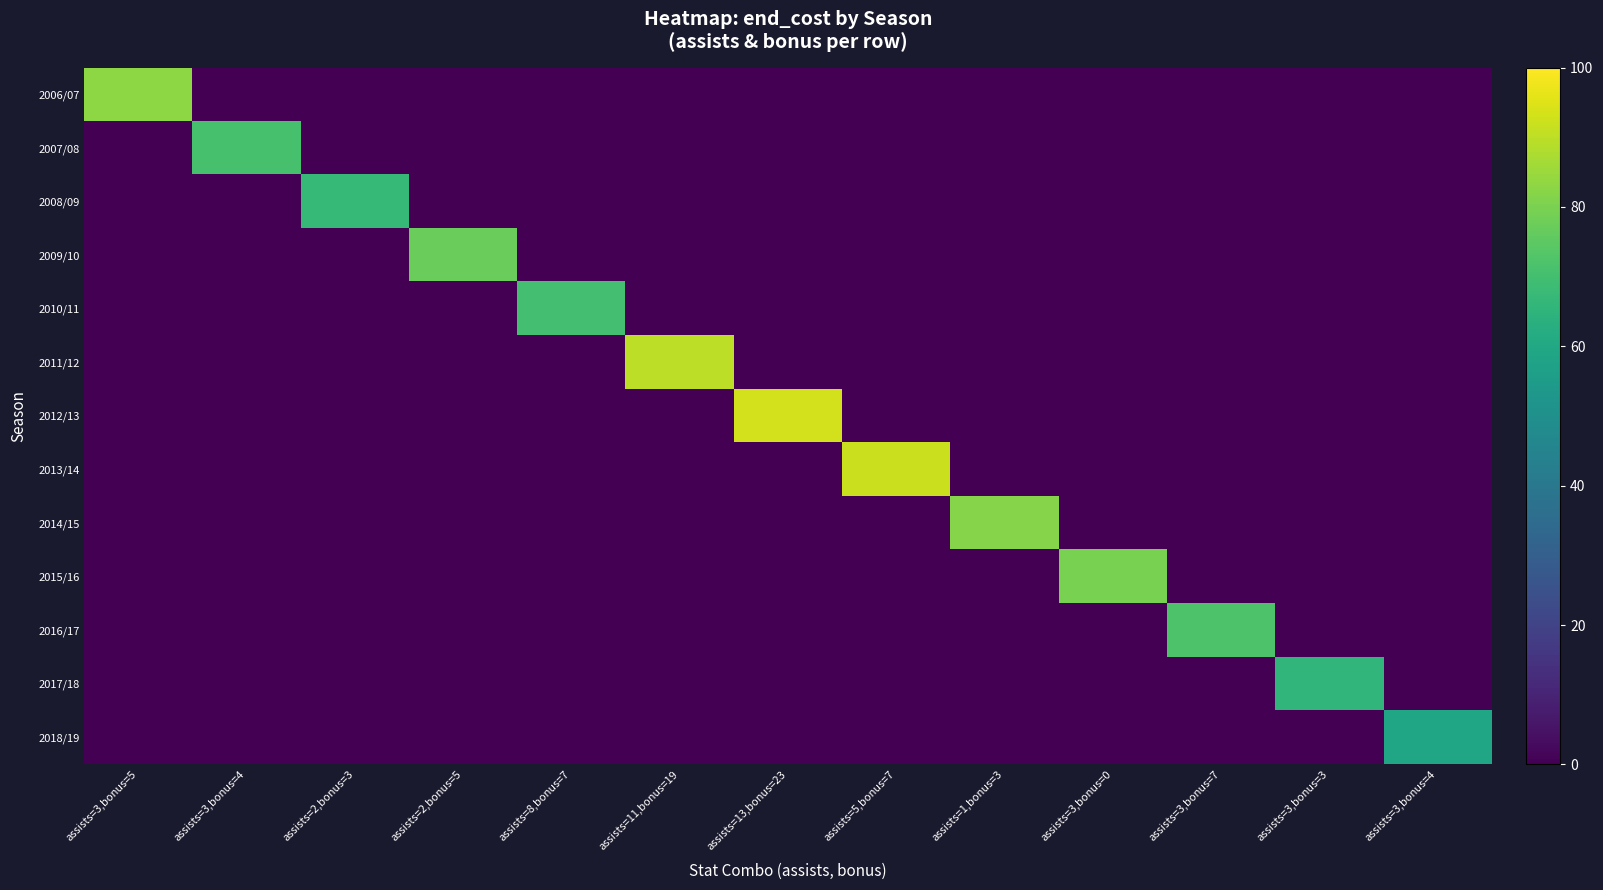

Which series has the widest spread of values?

2012/13